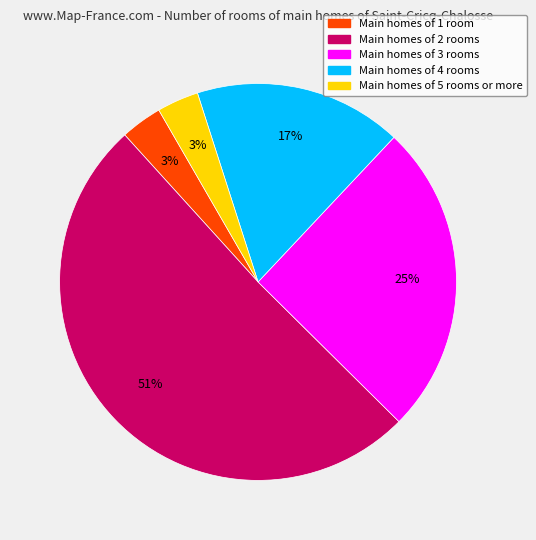

To the nearest percent, what is the average slice percentage?

20%